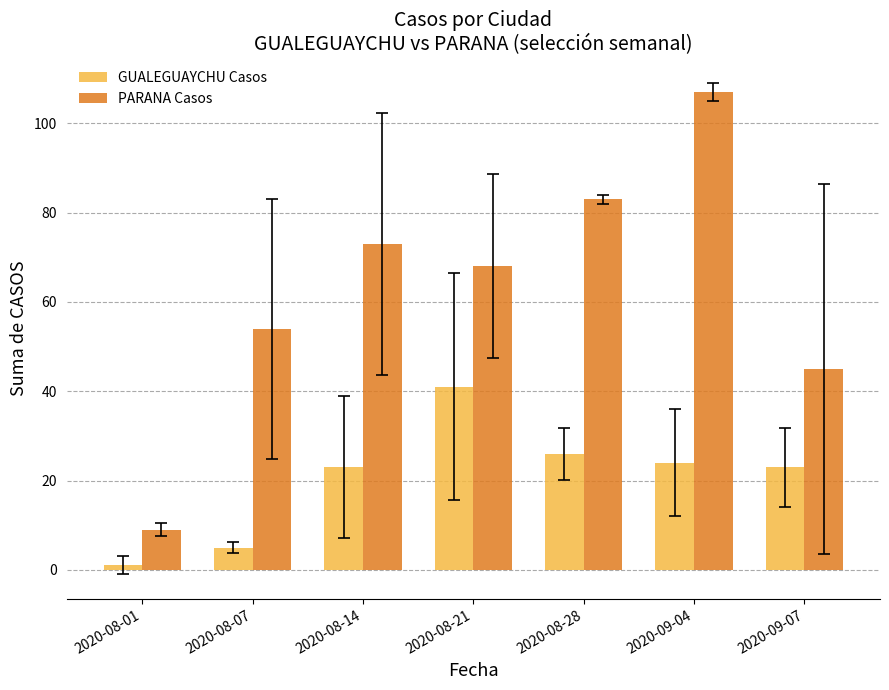

Is it true that GUALEGUAYCHU Casos equals 9 at 2020-09-07?

False